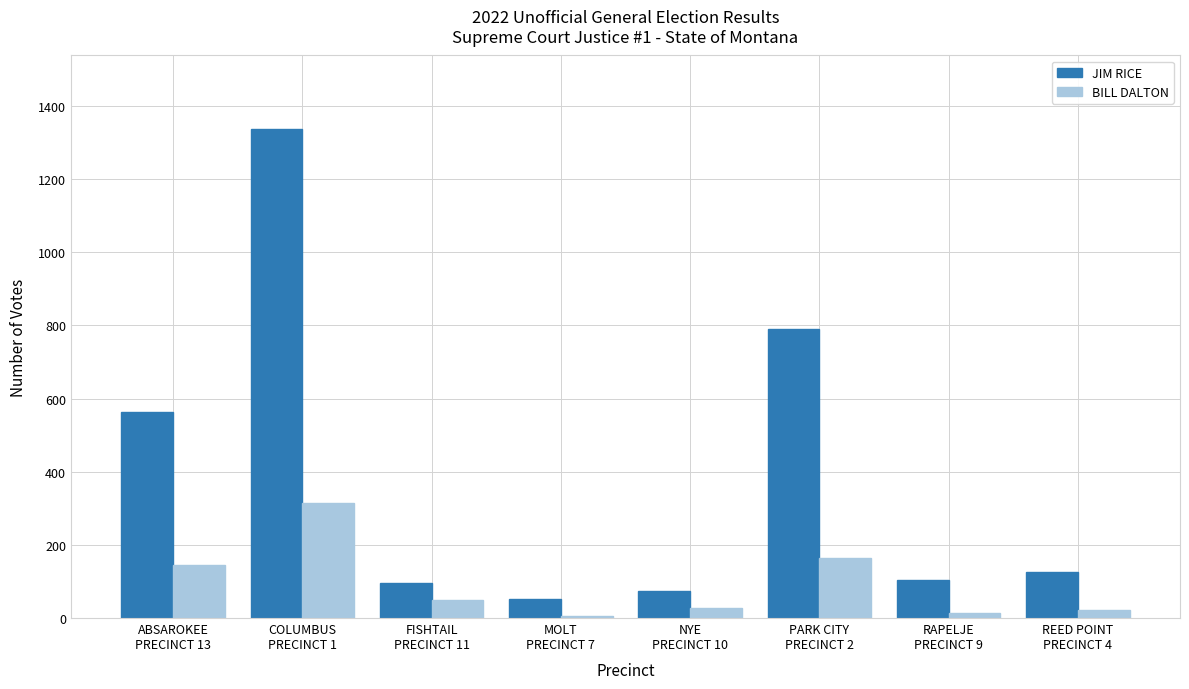

What is the label of the 4th bar from the left?

MOLT
PRECINCT 7